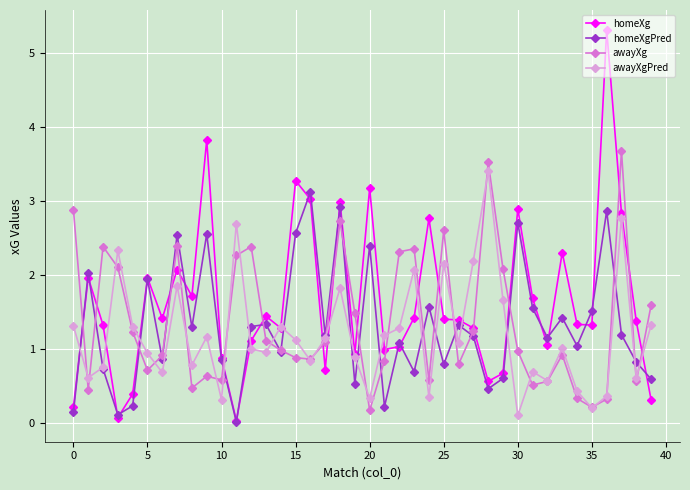

What is the value of the homeXg point at the 38th from the left?

2.8